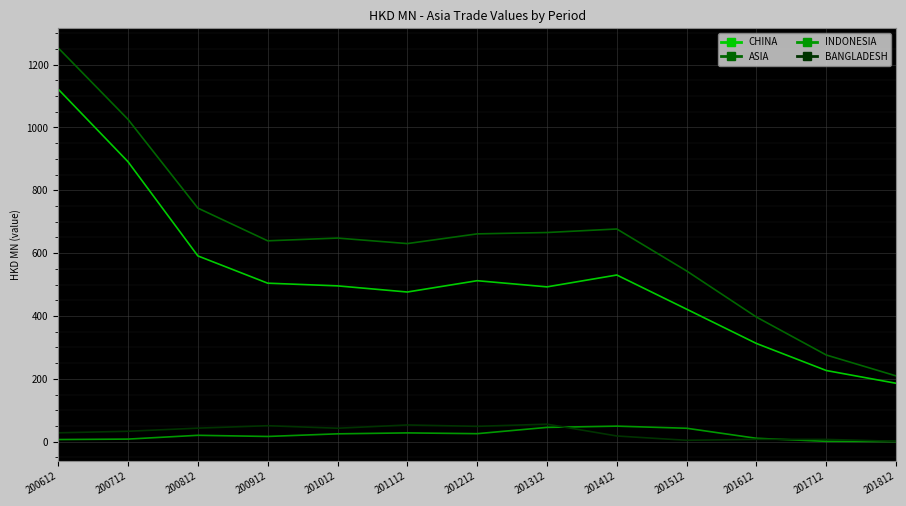

The value of INDONESIA at 201012 is 24.9. True or false?

True